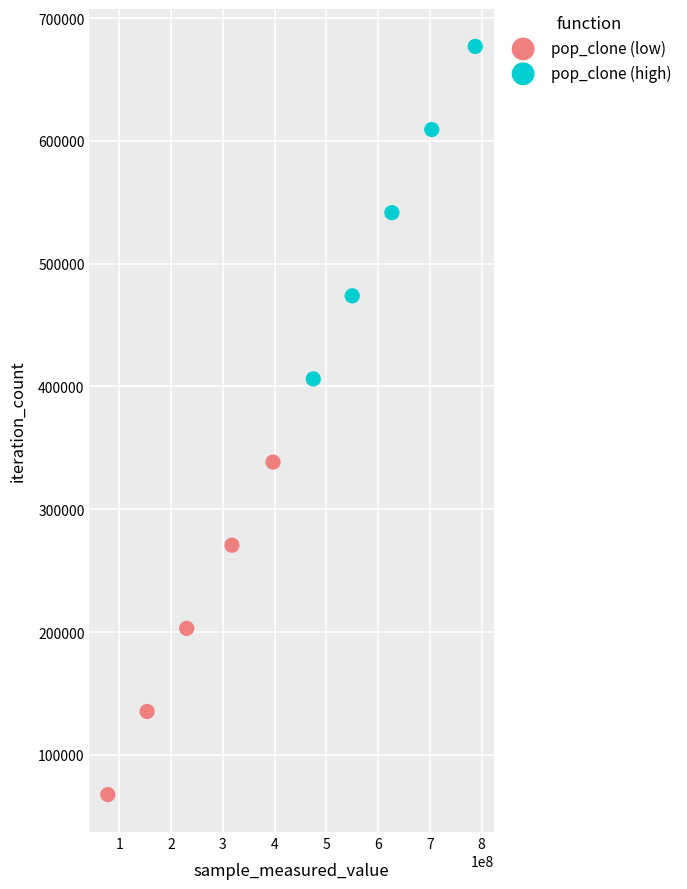

Which series reaches the minimum Y coordinate?

pop_clone (low)